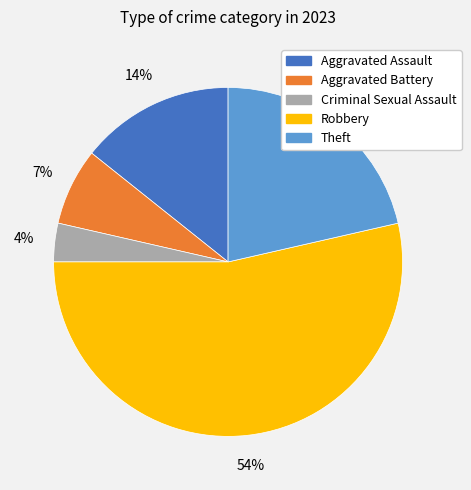

Which has a higher value, Robbery or Aggravated Battery?

Robbery